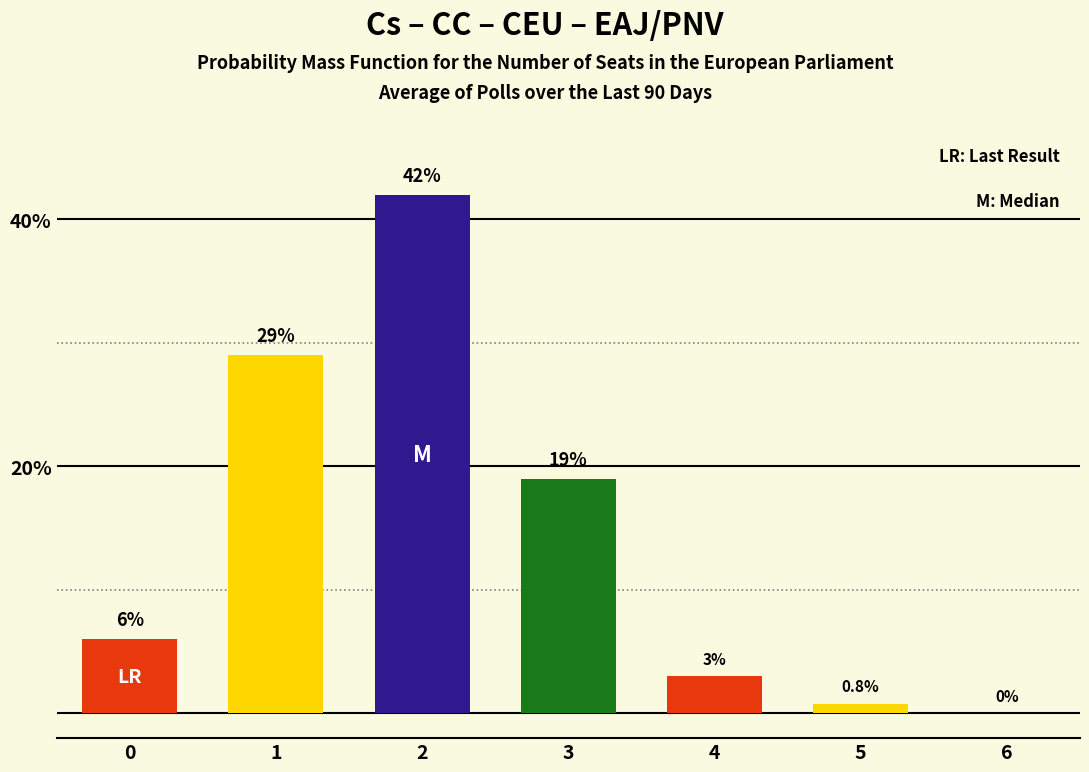

Where is the data nearest to the value 21?

3